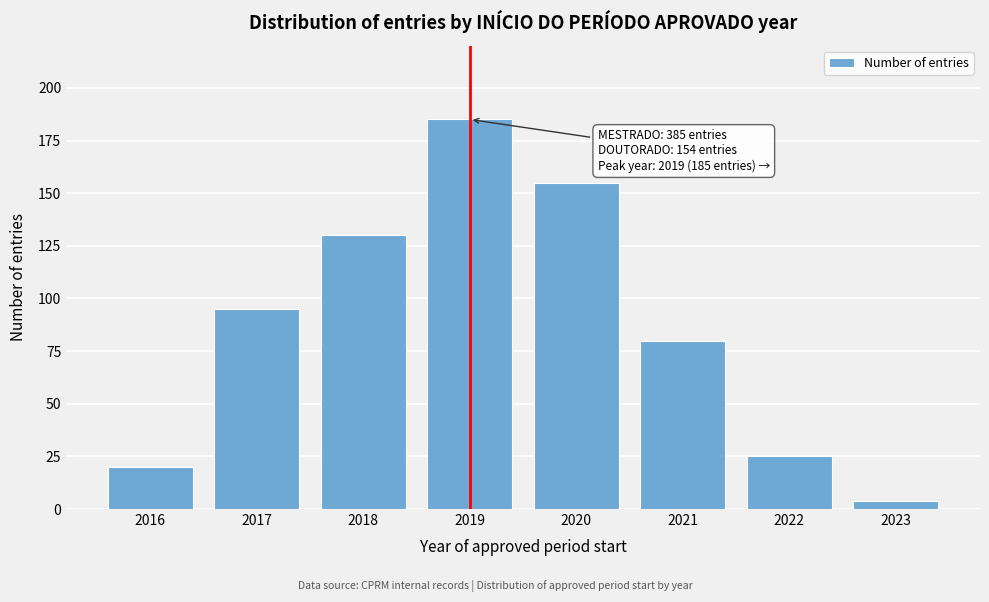

Reading left to right, extract all data points from this chart.

20	95	130	185	155	80	25	4